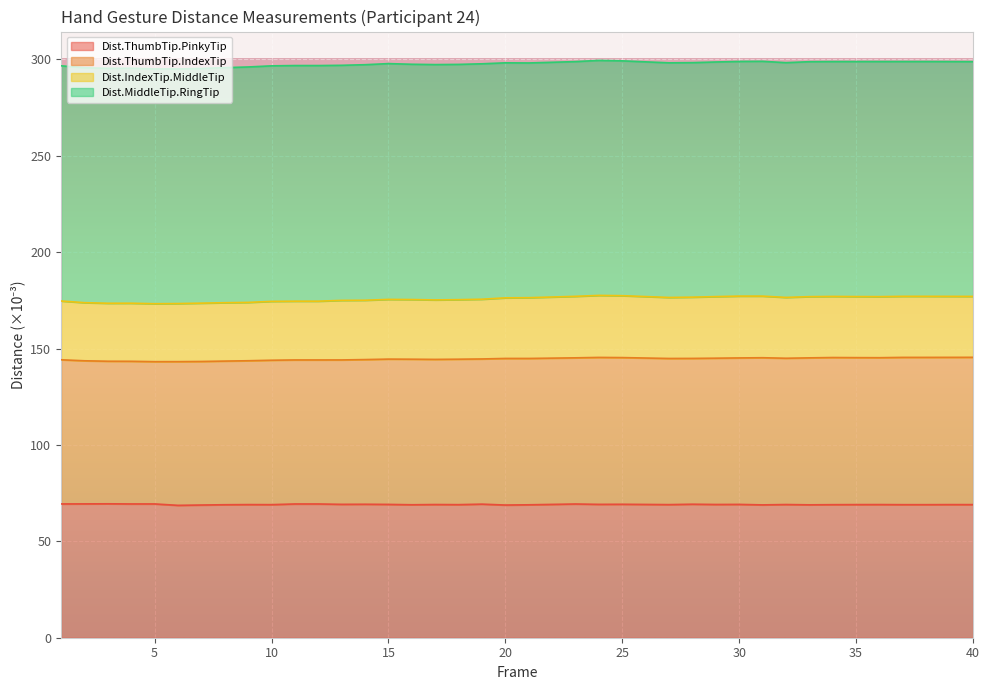

What is the maximum value for Dist.ThumbTip.PinkyTip?

69.5